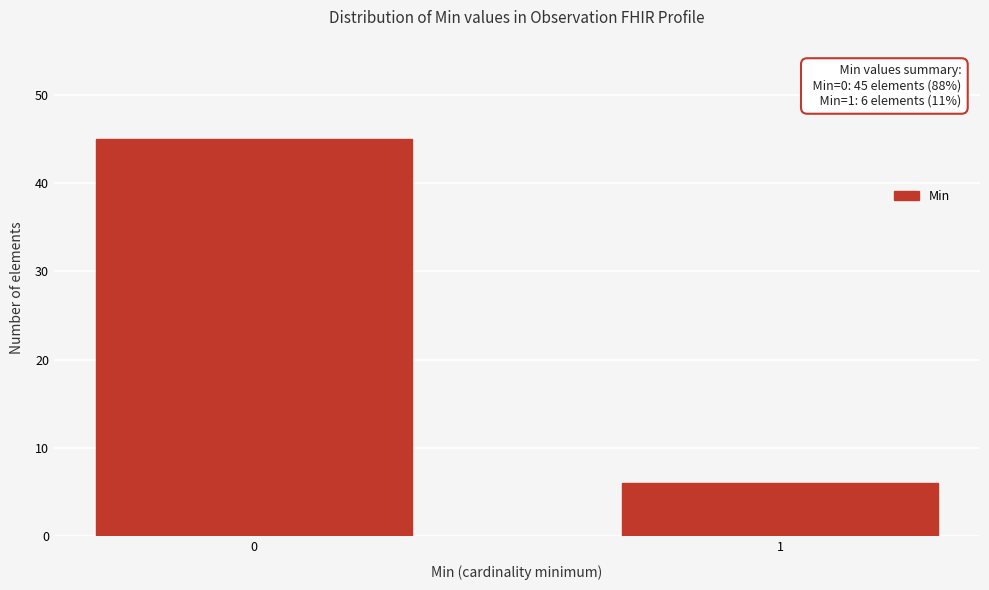

Reading left to right, what are all the values shown in this chart?

0=45	1=6